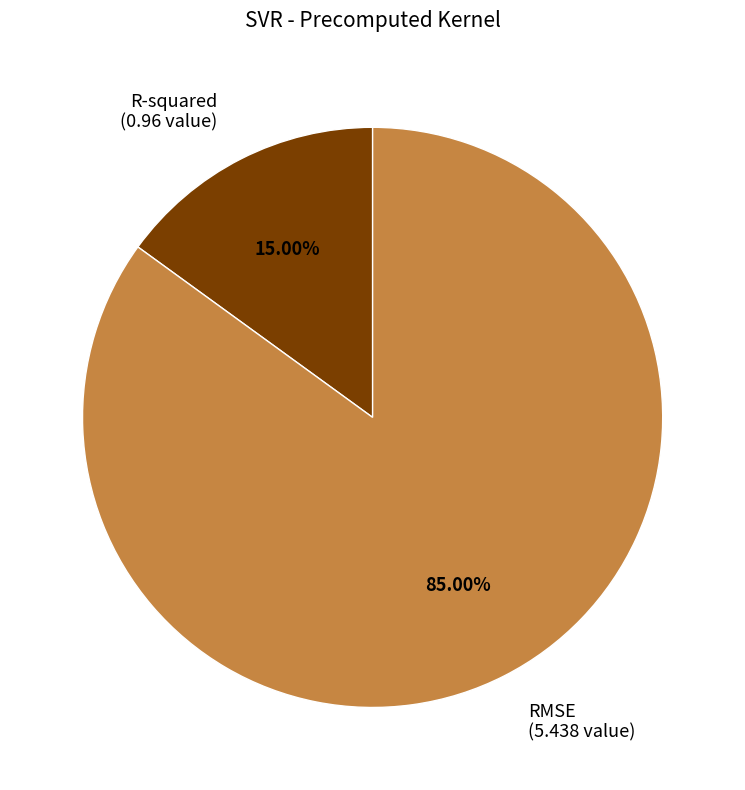

Count the number of slices in the pie.

2